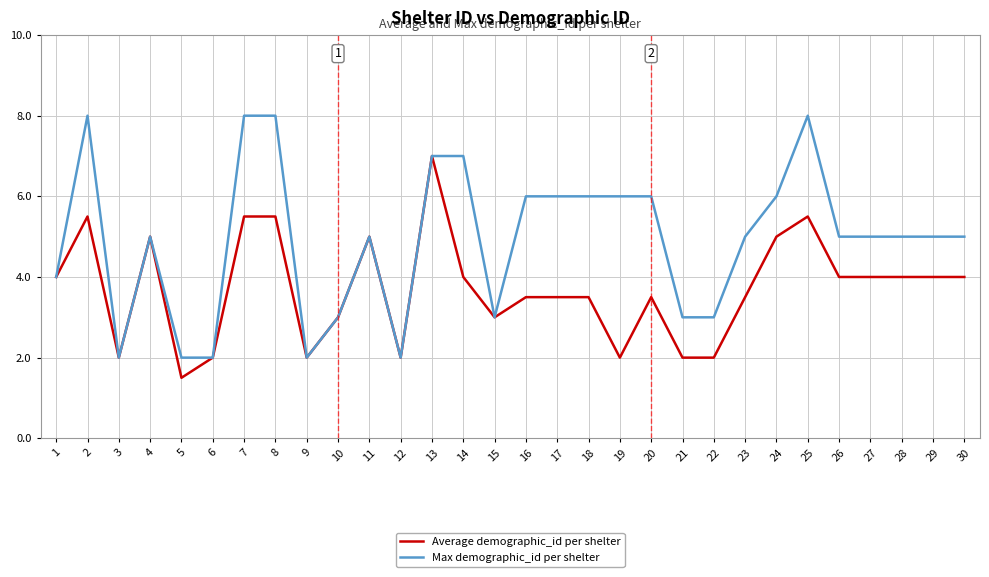

The value of Average demographic_id per shelter at 30 is 2.3. True or false?

False